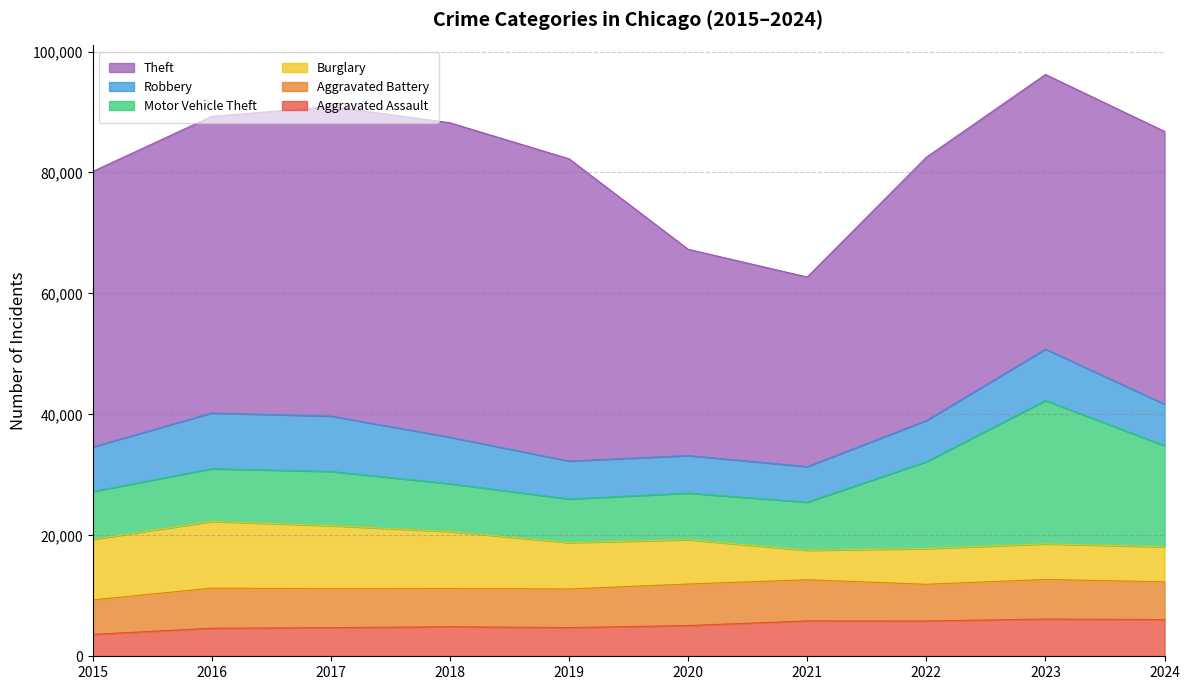

True or false: Motor Vehicle Theft and Aggravated Assault cross at least once.

False